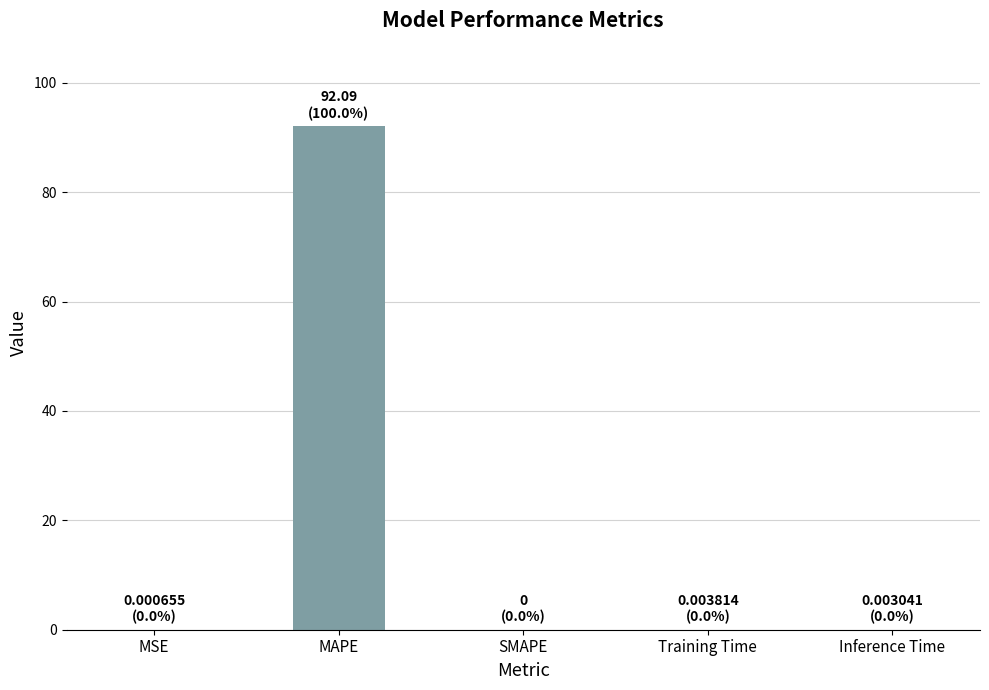

What is the sum of all values?

92.1